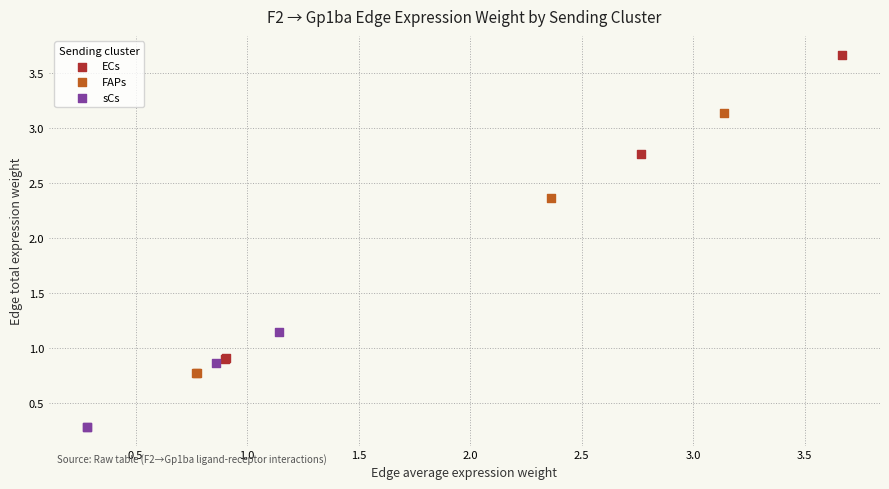

Which series reaches the minimum Y coordinate?

sCs